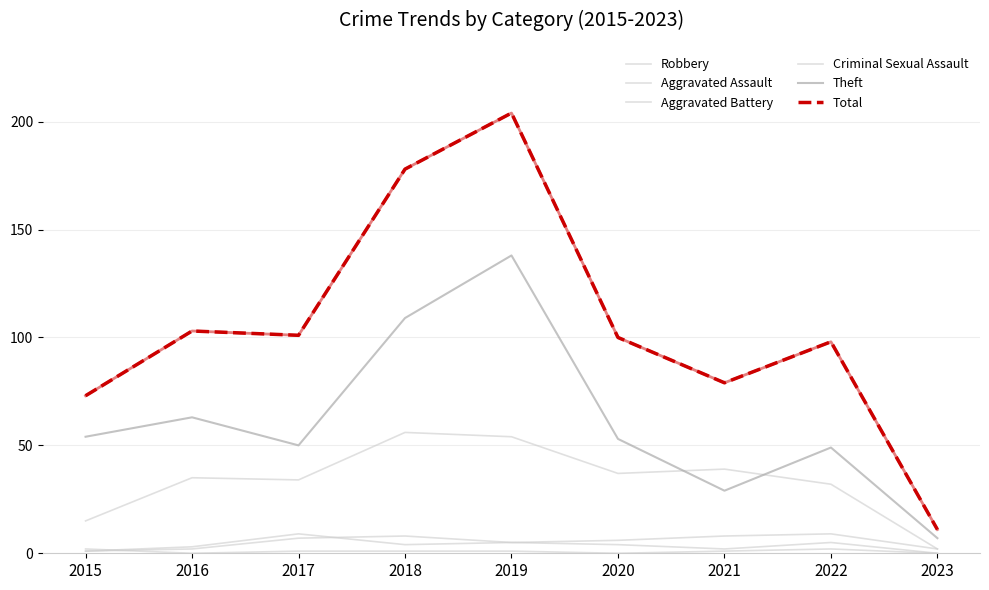

What is the difference between the second highest and minimum values in the Theft series?

102